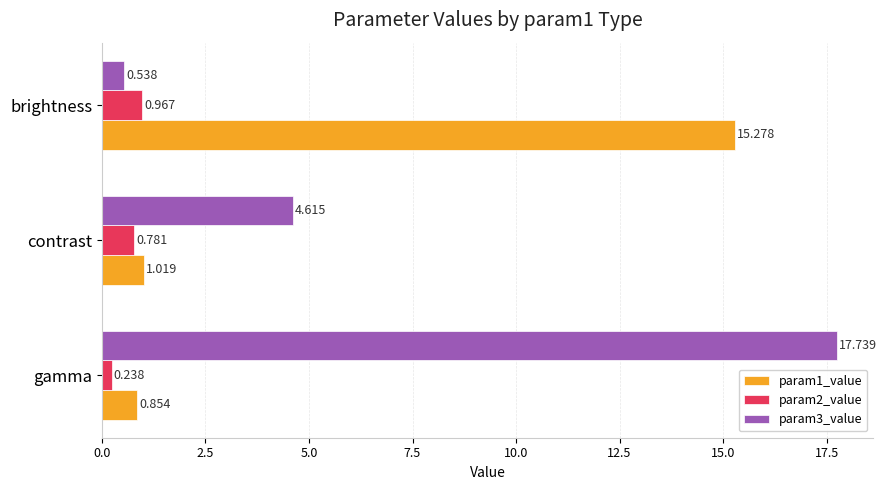

Which series has the widest spread of values?

param3_value